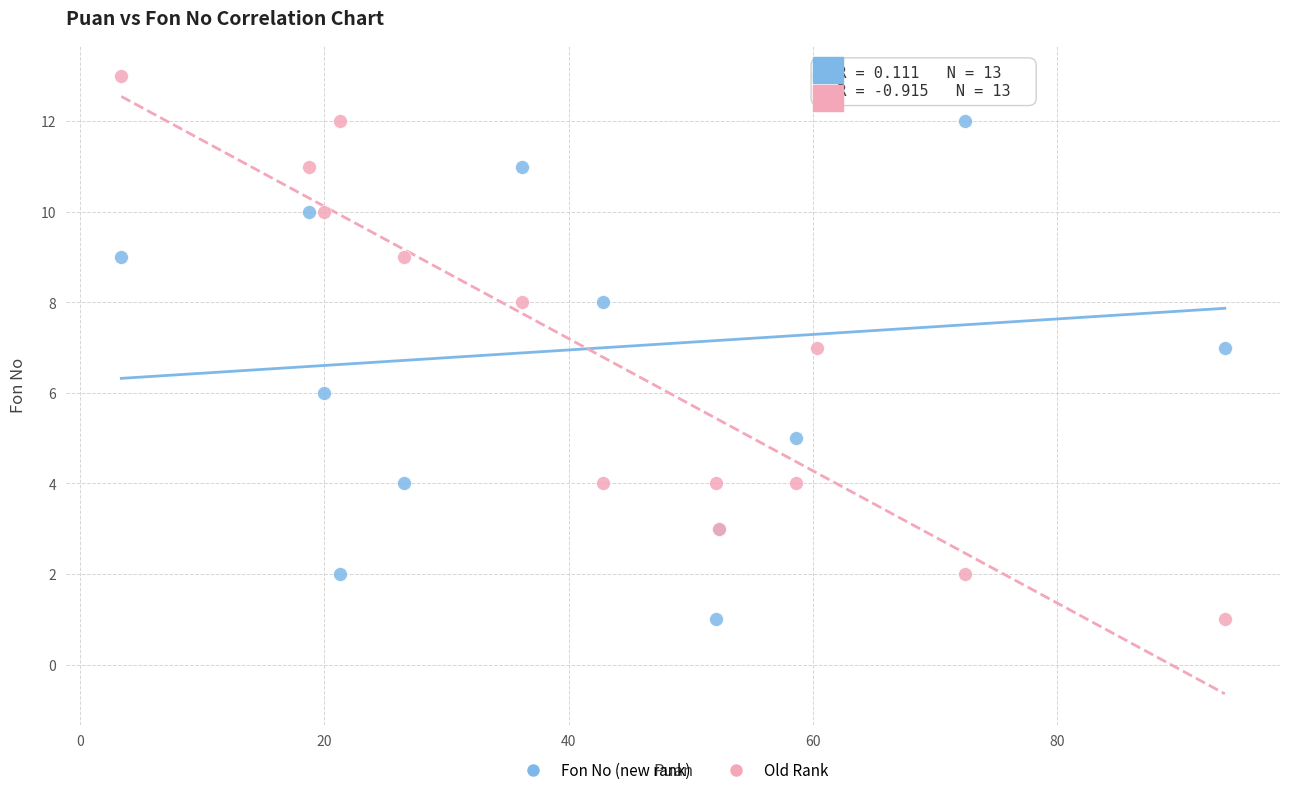

What are all the series names shown in the legend?

Fon No (new rank), Old Rank